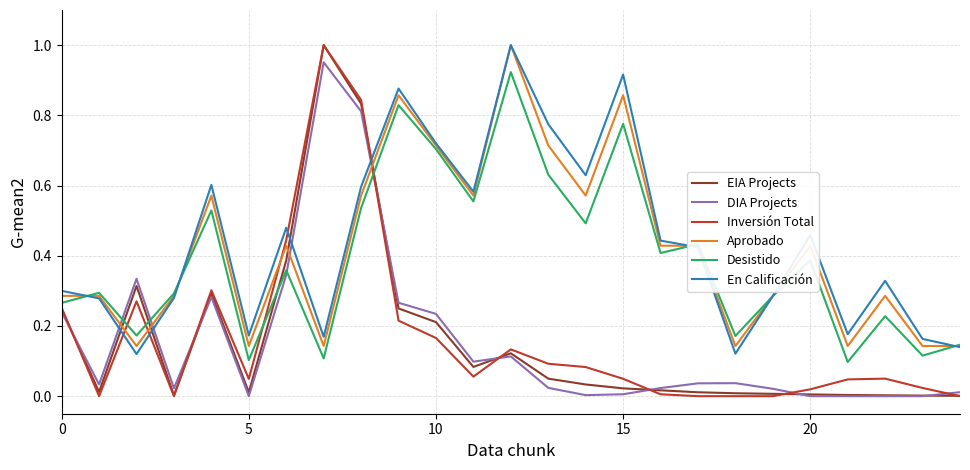

Does the chart display data point markers on the line(s)?

No